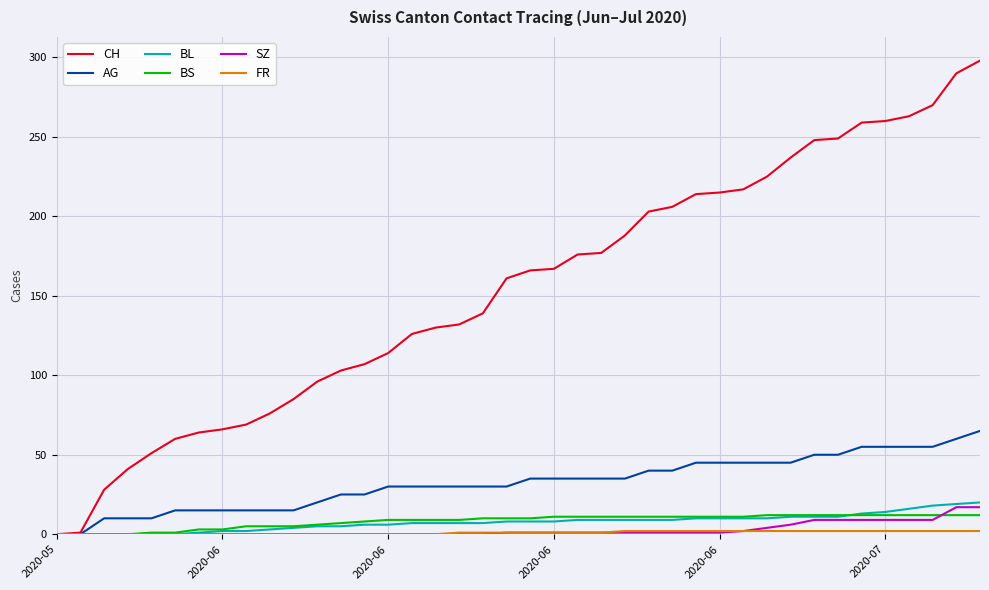

What is the maximum value shown in the chart?

298